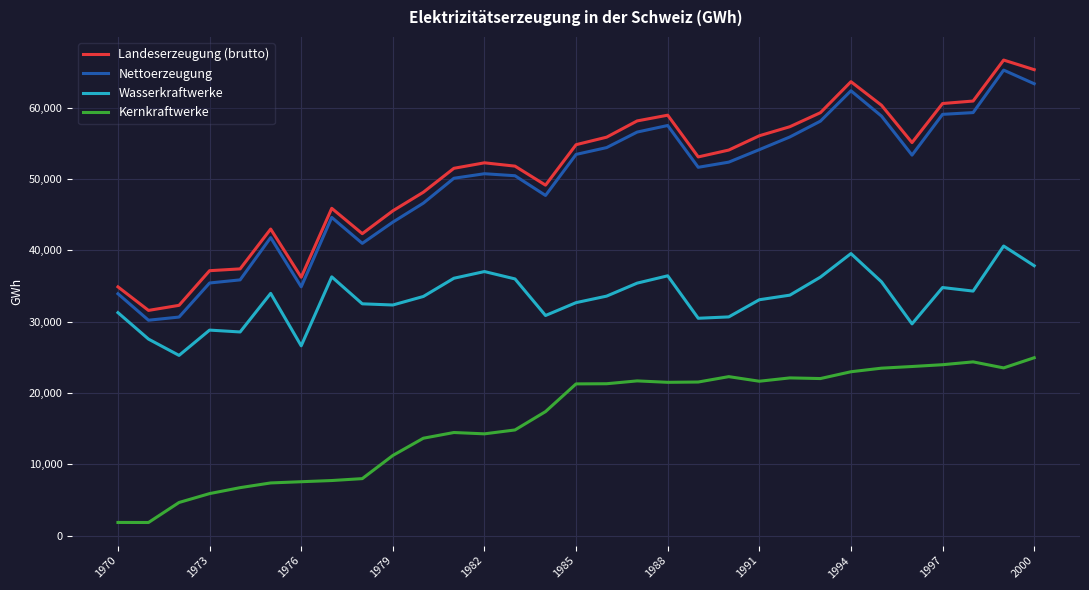

What is the minimum value shown in the chart?

1843